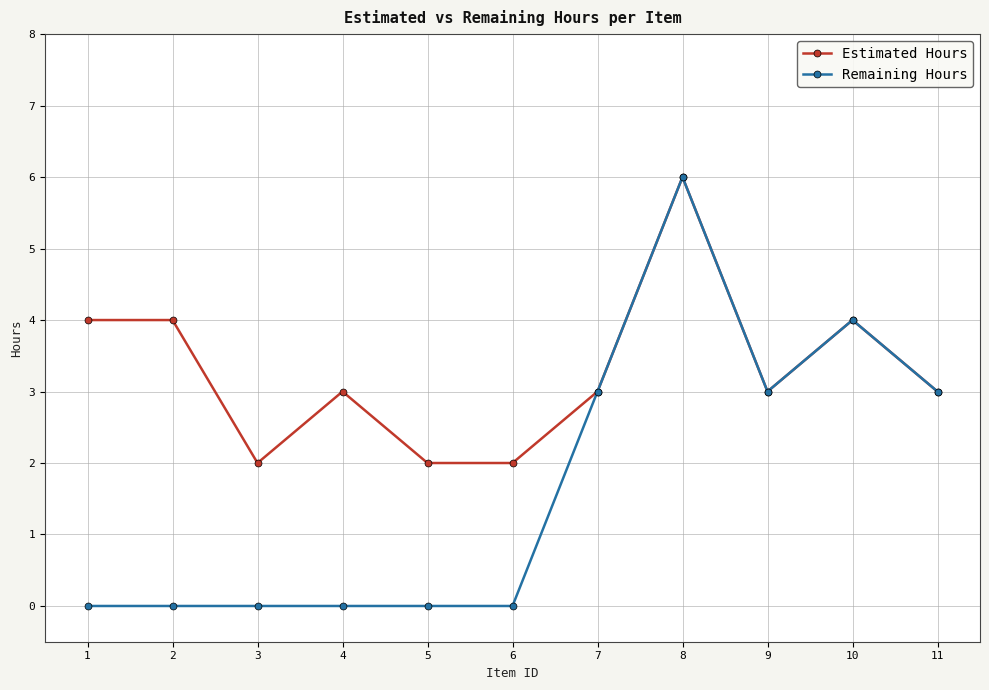

What is the average value of the Estimated Hours series?

3